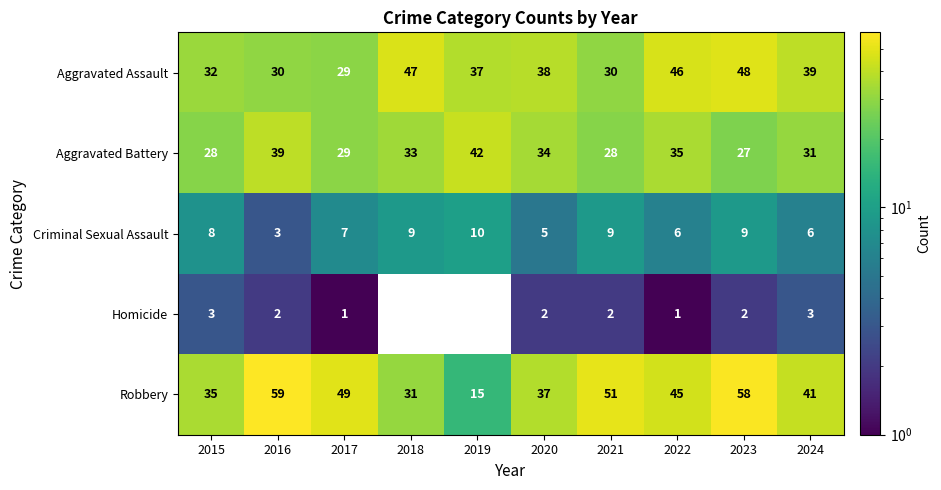

Which series changed the most between 2016 and 2018?

Robbery